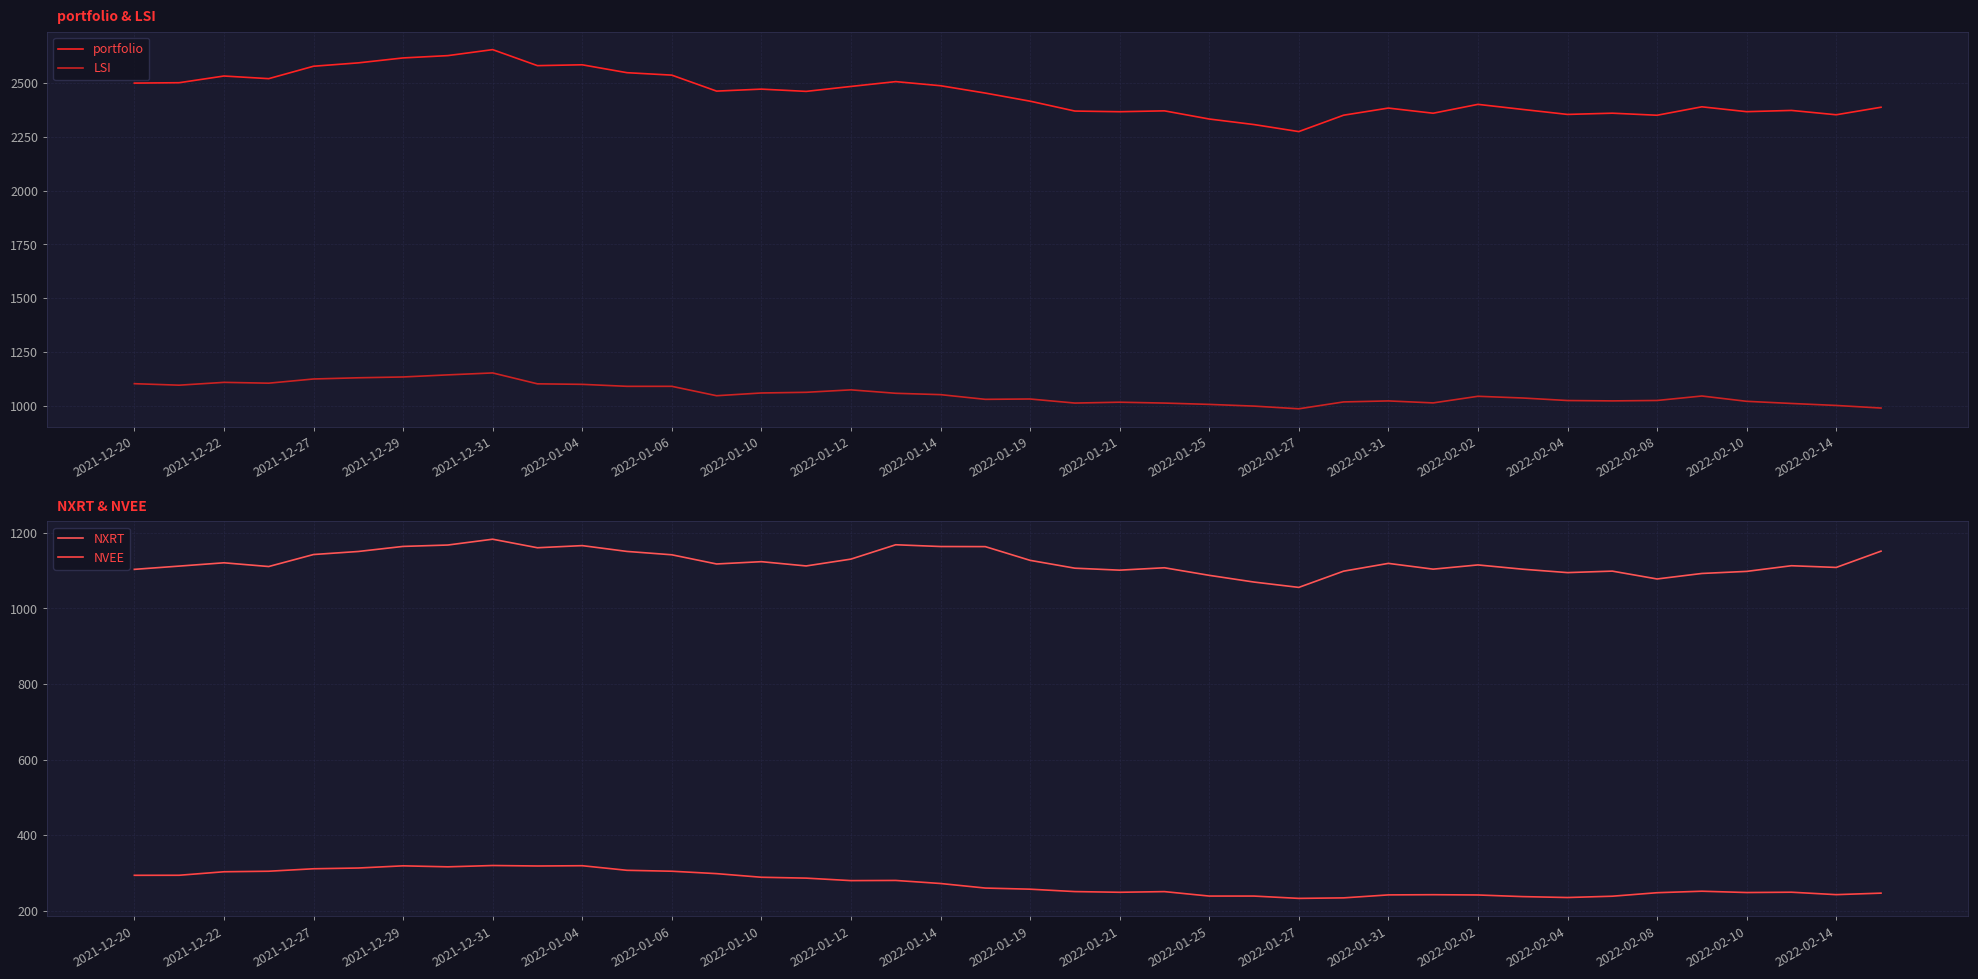

Where is the first local maximum for NXRT?

2021-12-22